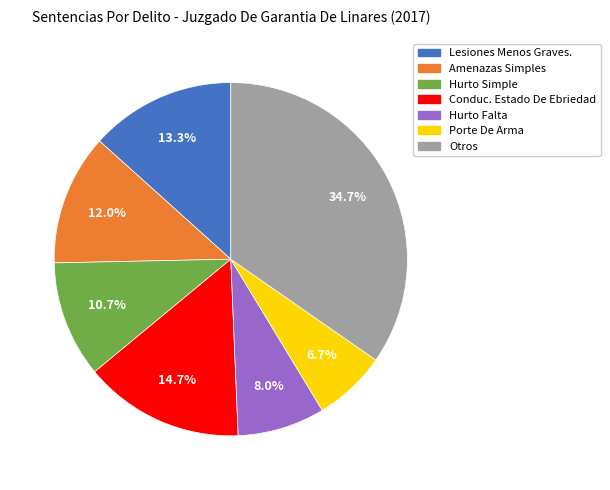

What is the ratio of the value at Otros to the value at Hurto Falta?

4.3